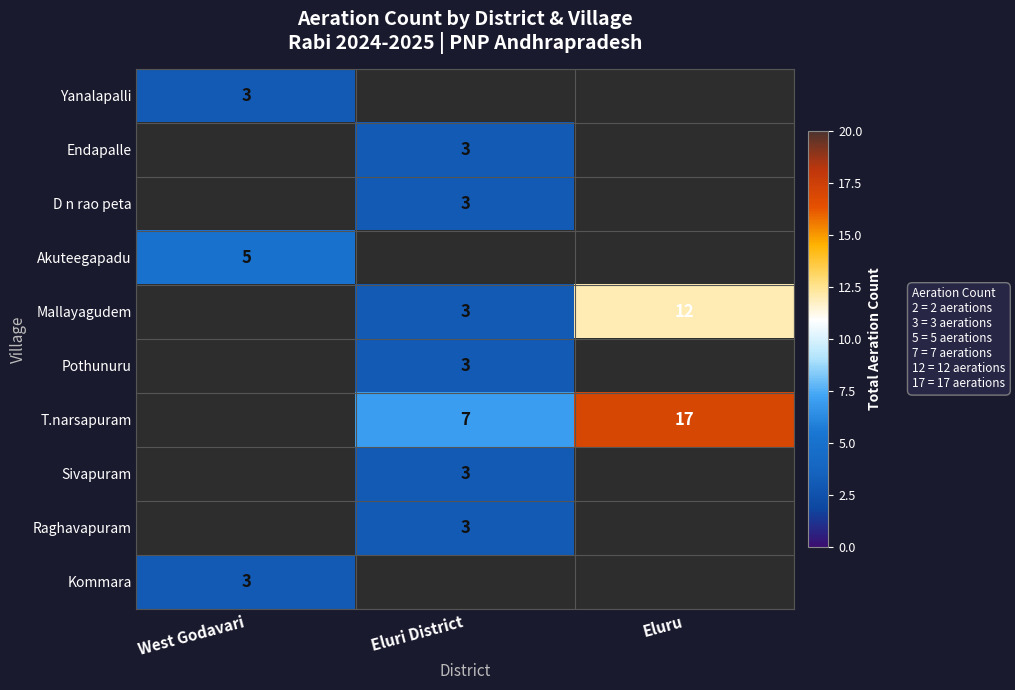

True or false: Akuteegapadu has a value of 2.3 at West Godavari.

False